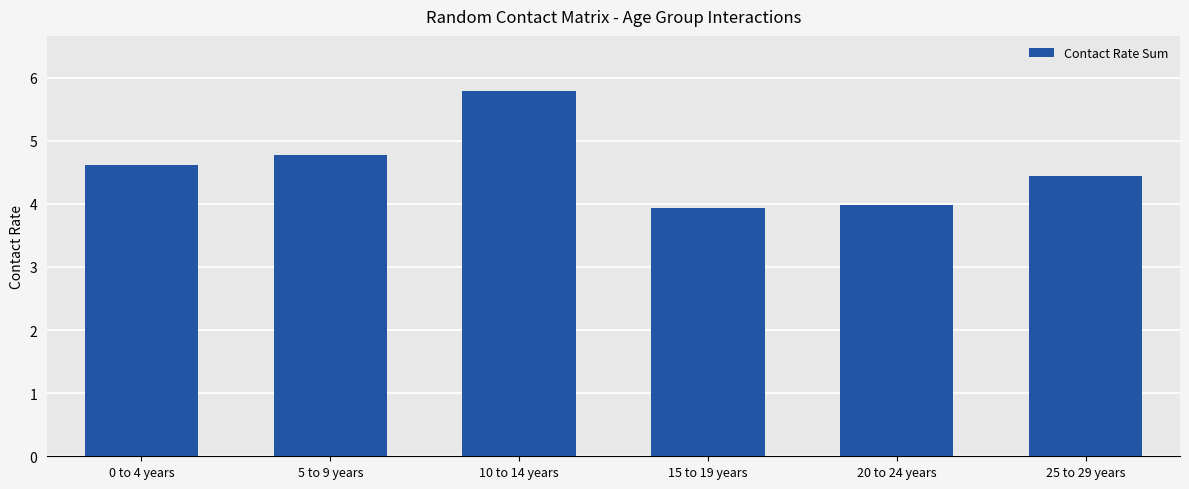

Is it true that the value at 25 to 29 years is 7.4?

False